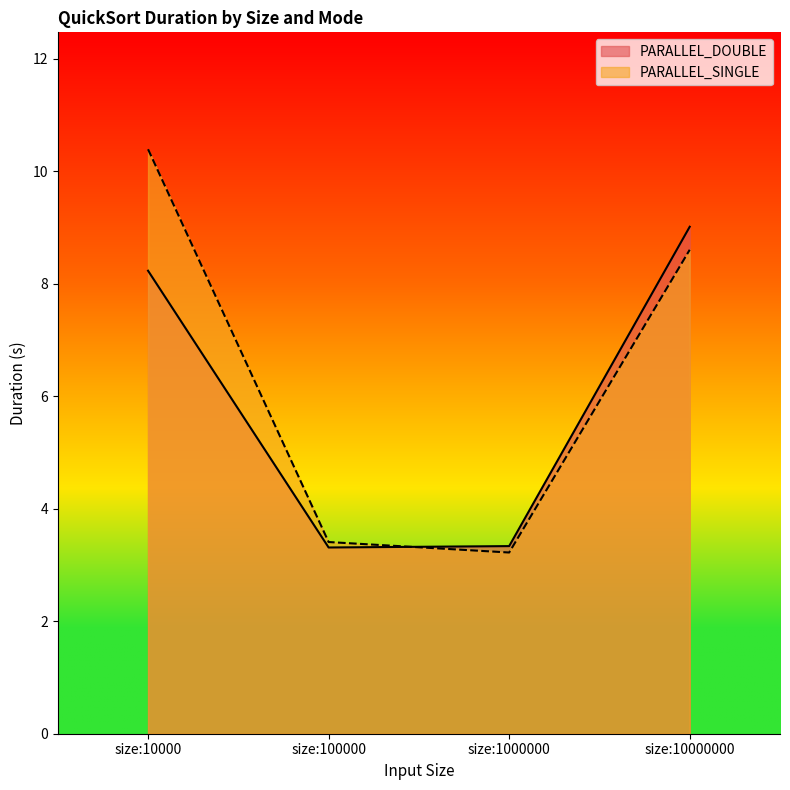

Reading left to right, transcribe all the data shown in this chart.

PARALLEL_DOUBLE: size:10000=8.2	size:100000=3.3	size:1000000=3.3	size:10000000=9.0
PARALLEL_SINGLE: size:10000=10.4	size:100000=3.4	size:1000000=3.2	size:10000000=8.6